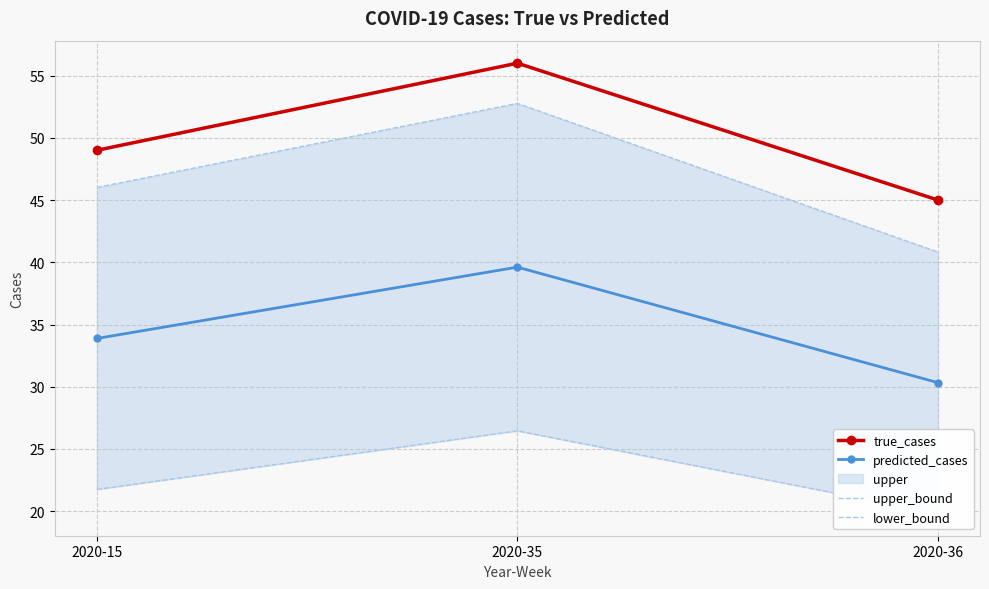

Does the chart have visible grid lines?

Yes